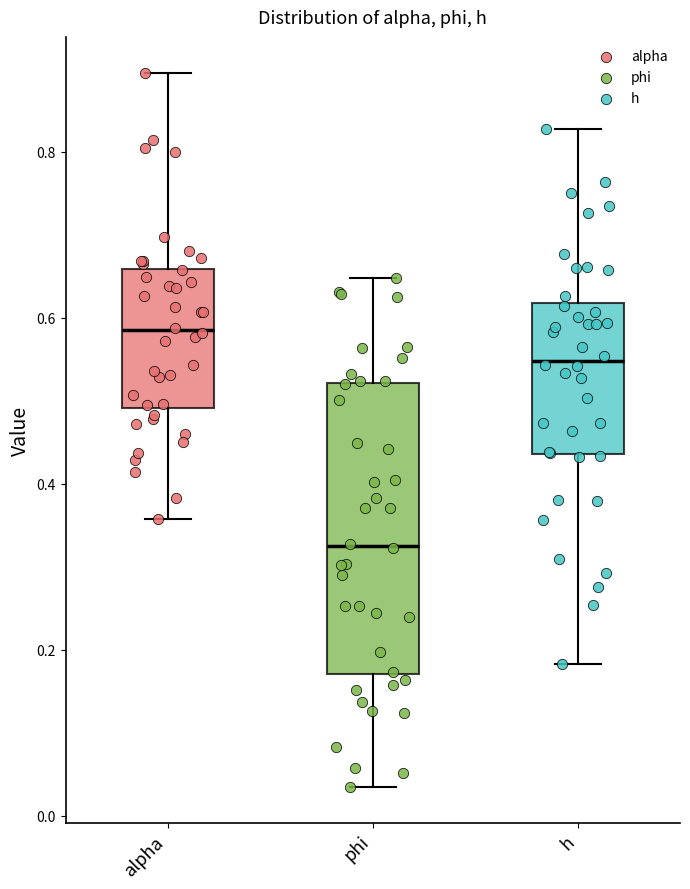

Reading left to right, transcribe this box plot: for each box, give where its median line is, the range the box spans, and where its two whiskers end, as read against the y-axis. The values are not printed on the chart, so give them approximately, as read against the axis.

alpha: median 0.58, box 0.50 to 0.66, whiskers 0.36 to 0.90
phi: median 0.32, box 0.18 to 0.52, whiskers 0.04 to 0.64
h: median 0.54, box 0.44 to 0.62, whiskers 0.18 to 0.82